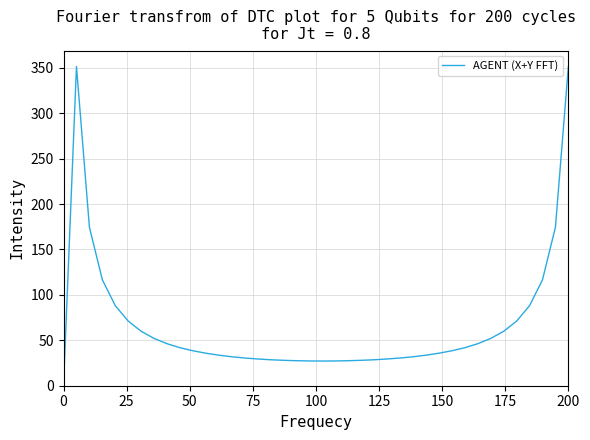

How many lines are shown in the chart?

1